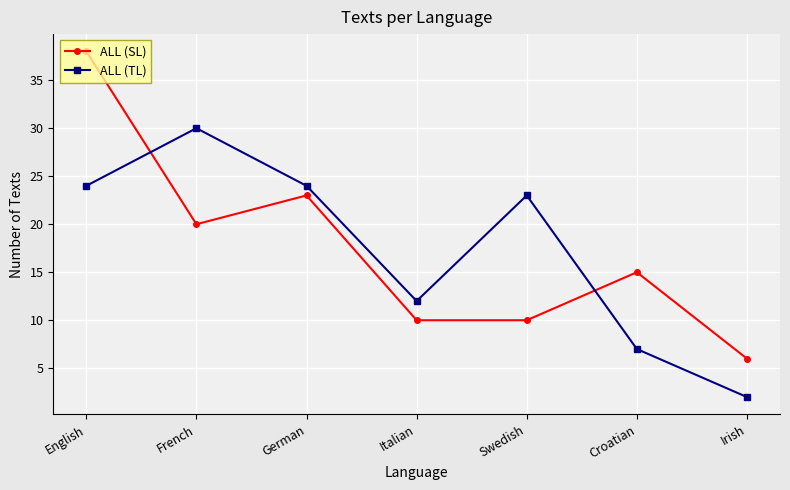

At which label does ALL (TL) reach its peak?

French